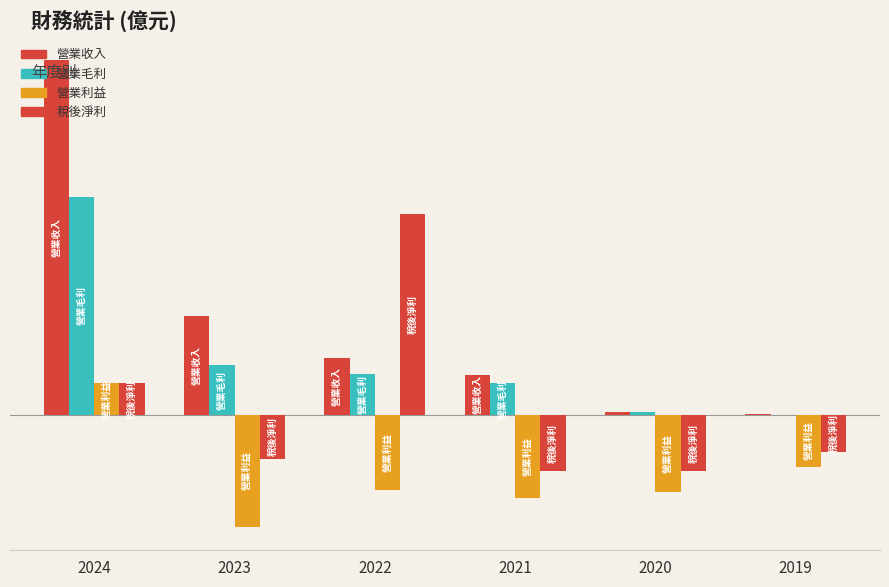

Are the bars horizontal?

No